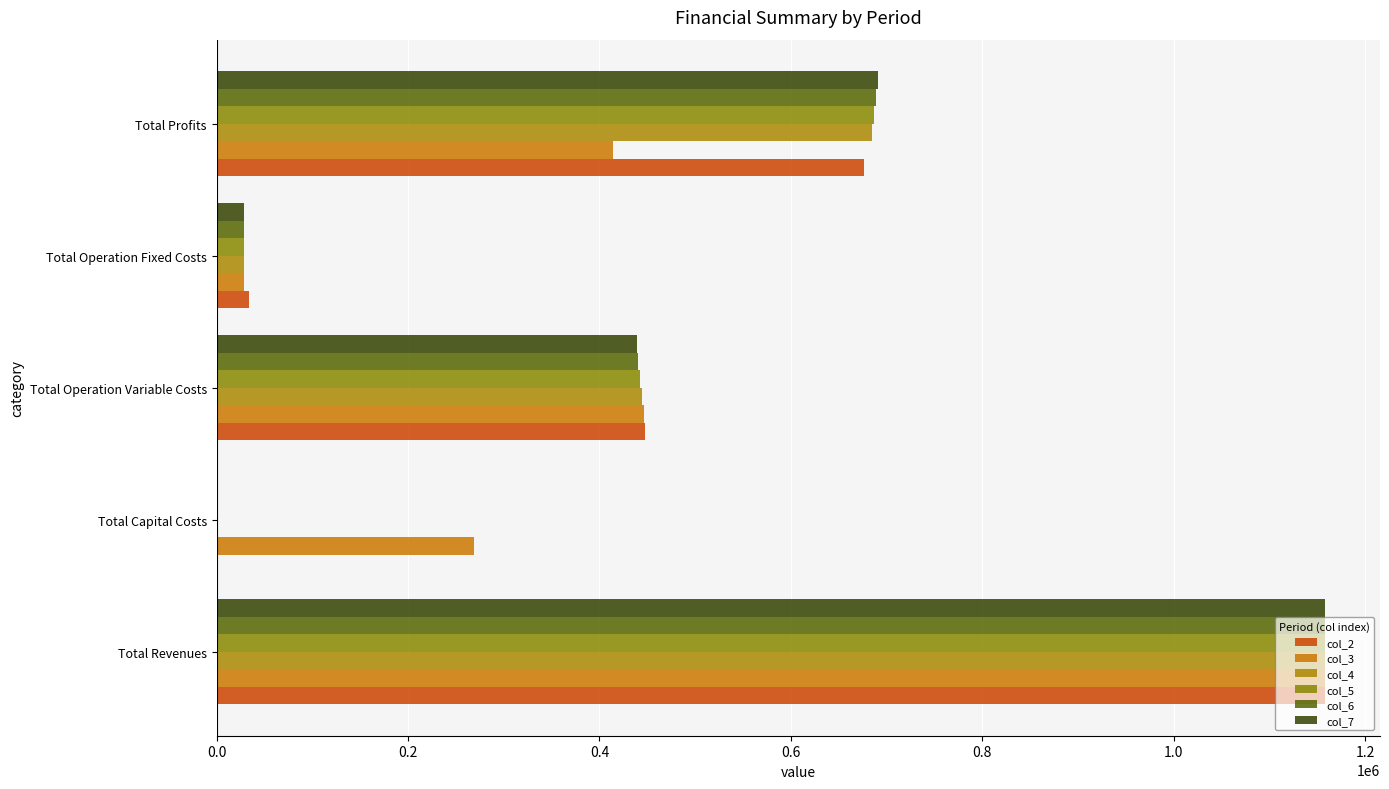

How many data points does each series have?

5